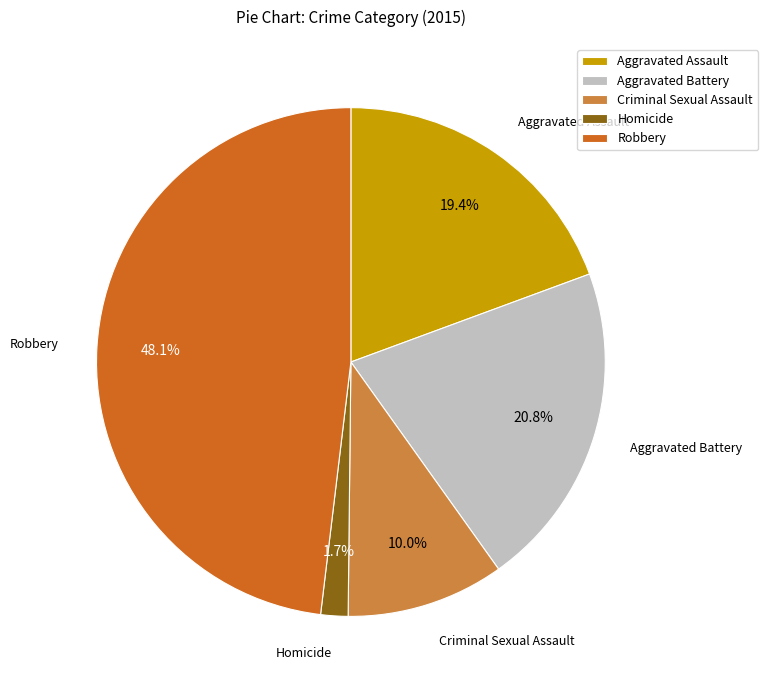

To the nearest percent, what is the average slice percentage?

20%